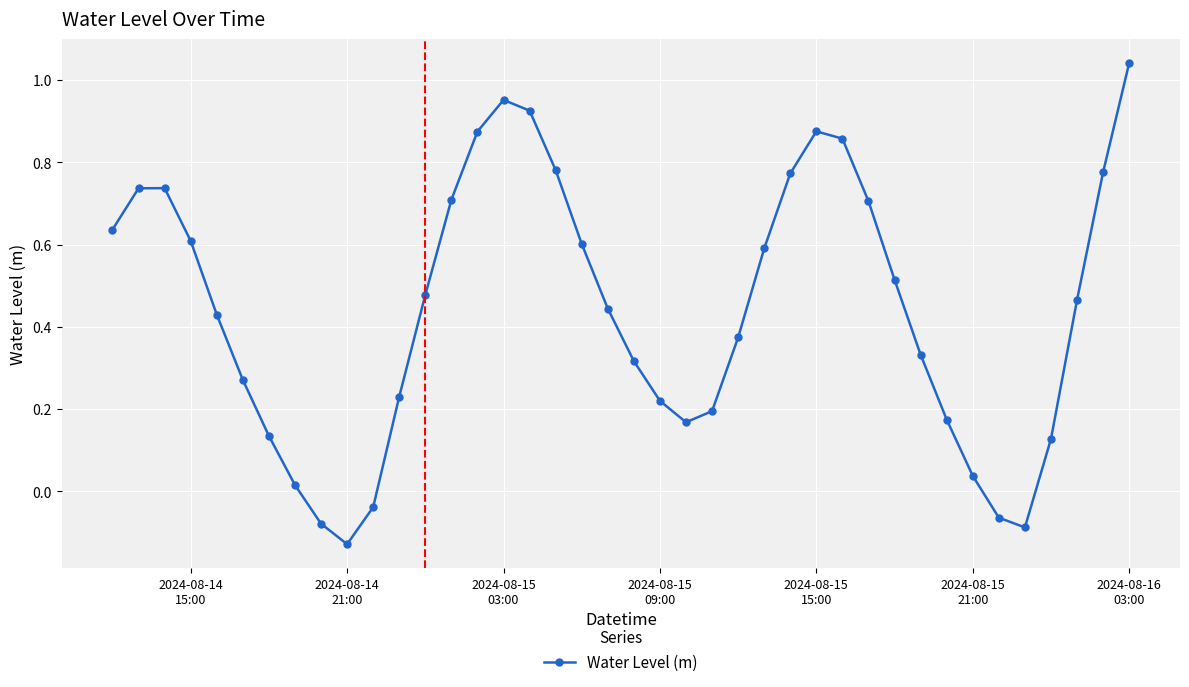

What is the sum of all values?

17.7